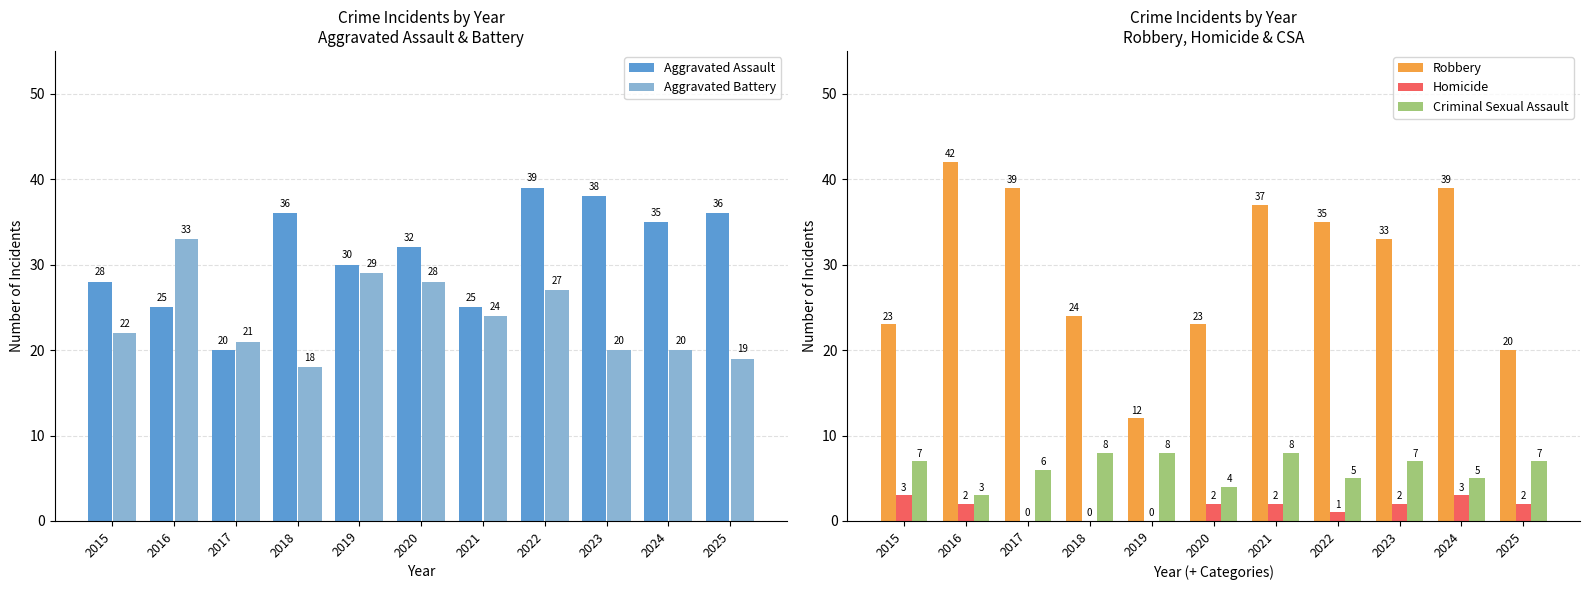

What is the value of the Criminal Sexual Assault bar at the 10th from the left?

5